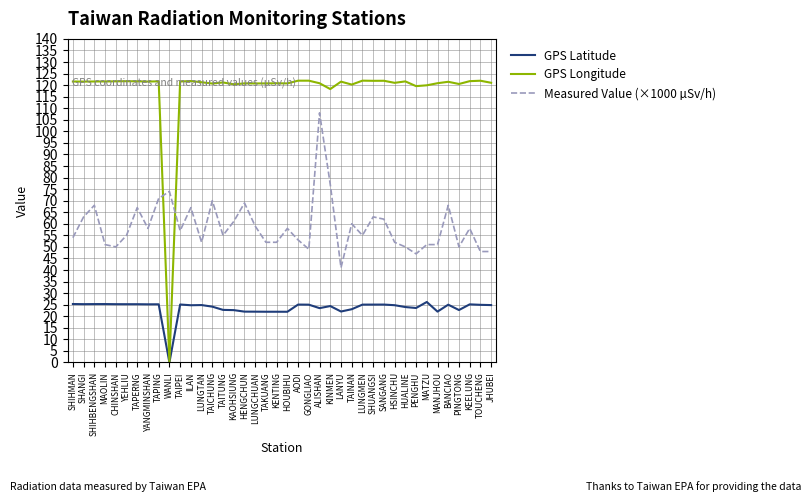

Between which two adjacent categories do GPS Longitude and Measured Value (×1000 µSv/h) first intersect?

TAPING and WANLI